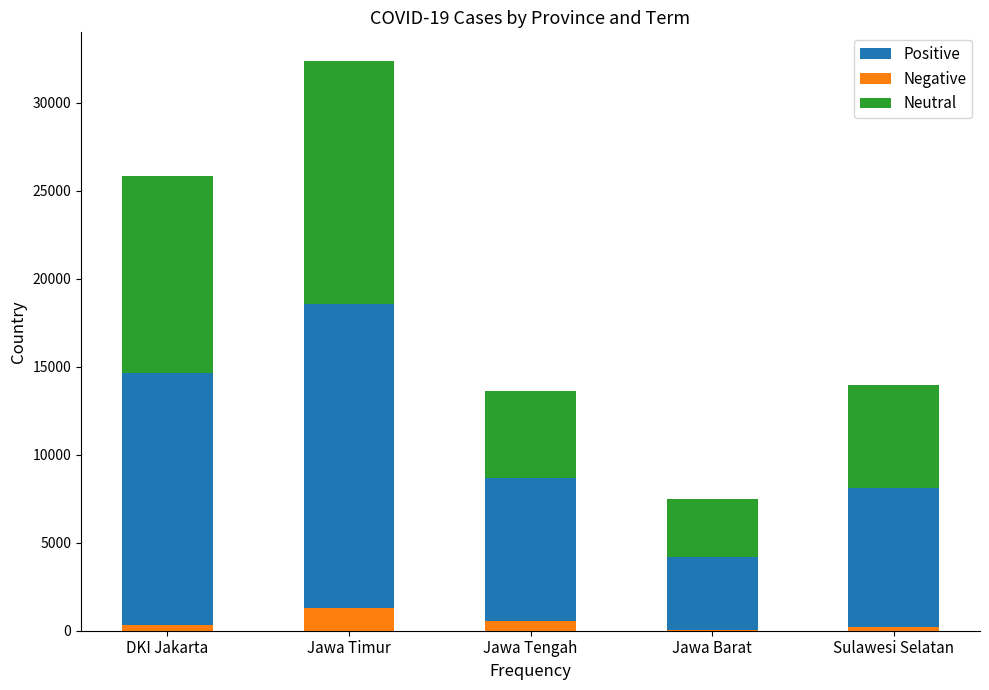

What are all the series names shown in the legend?

Positive, Negative, Neutral